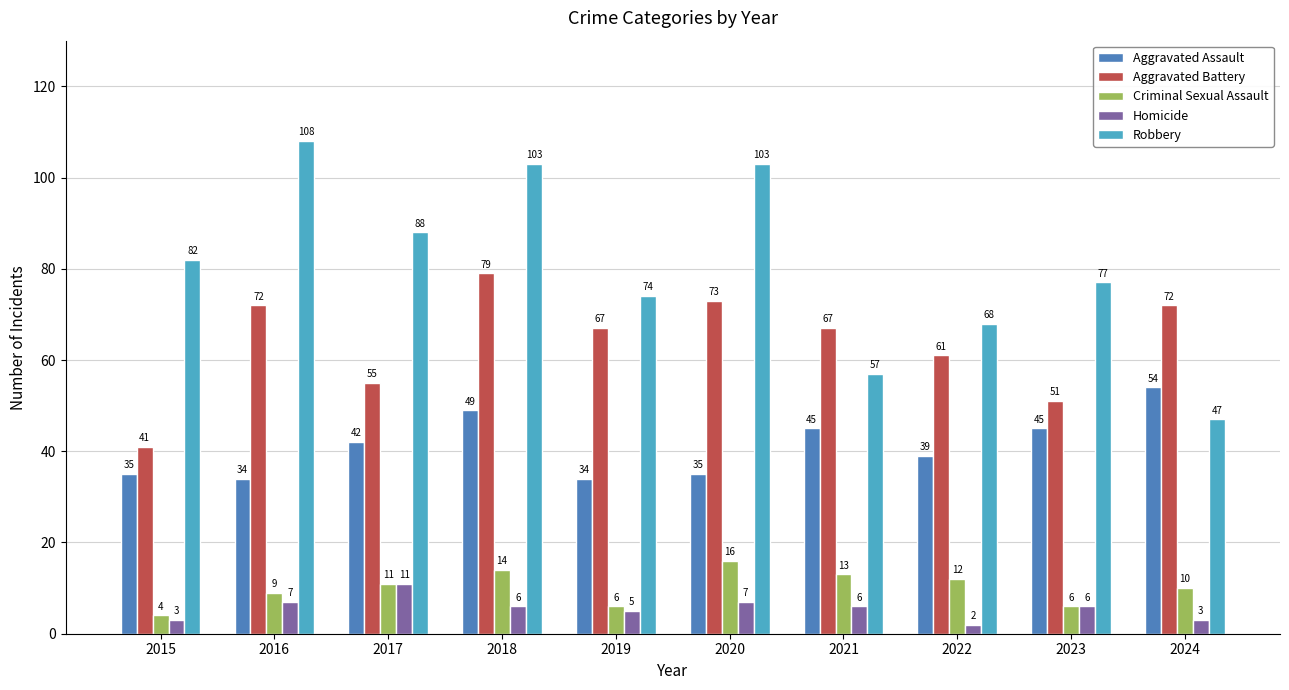

What is the value of the Robbery bar at the 10th from the left?

47